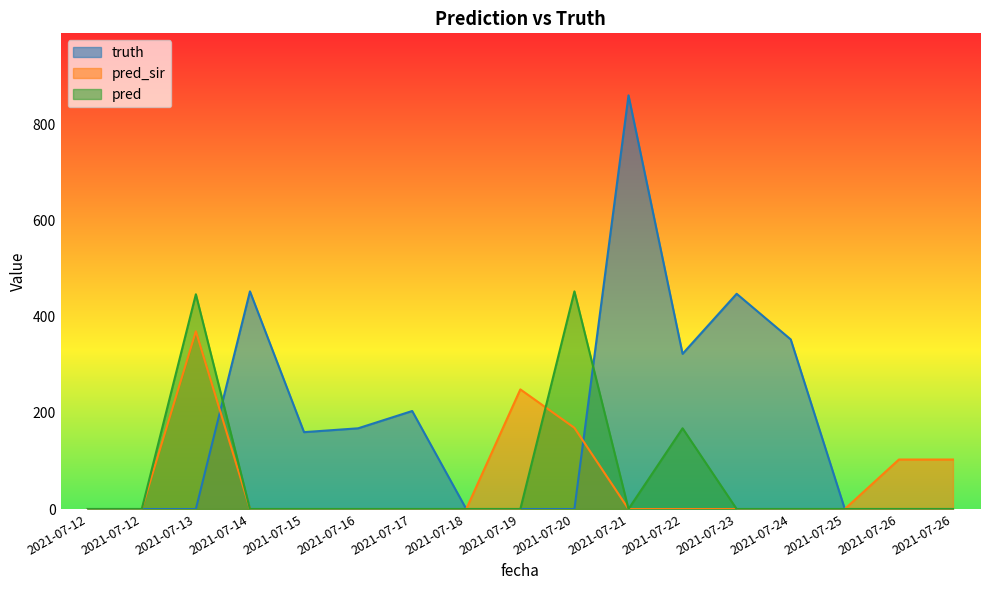

What is the difference between the highest and lowest values at 2021-07-14?

453